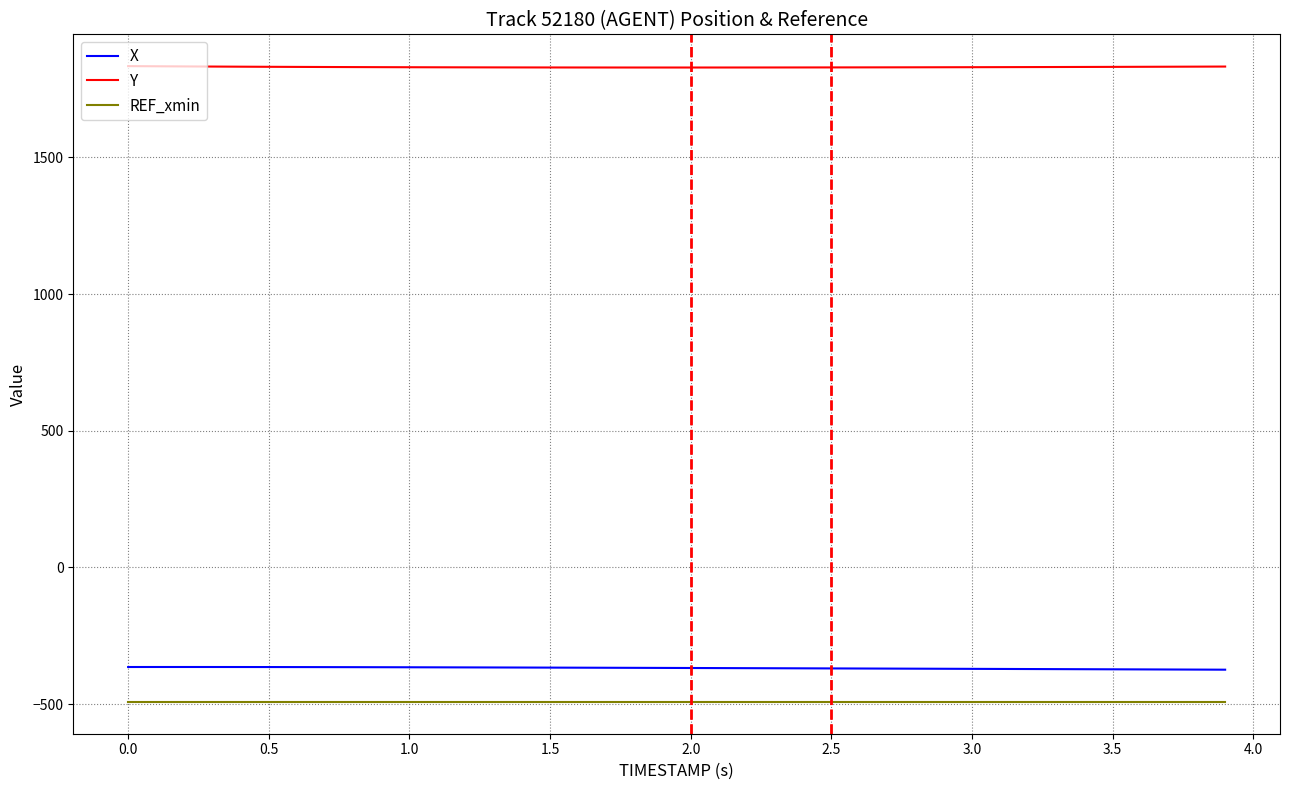

True or false: X and Y cross at least once.

False